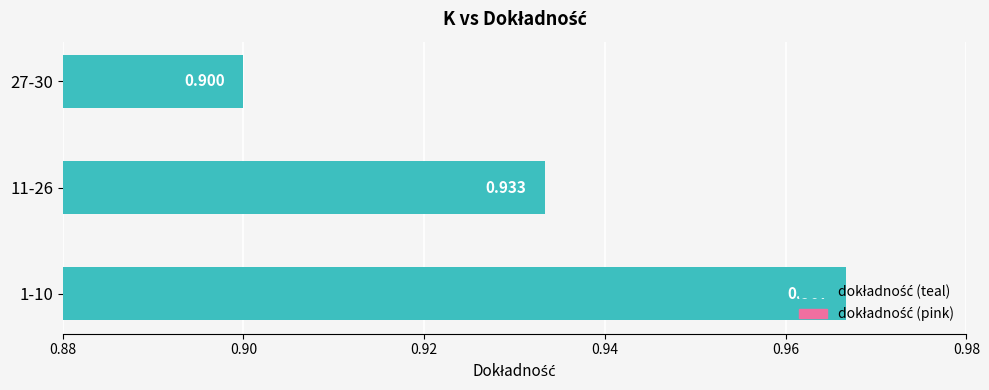

At how many categories does at least one series exceed 0?

3